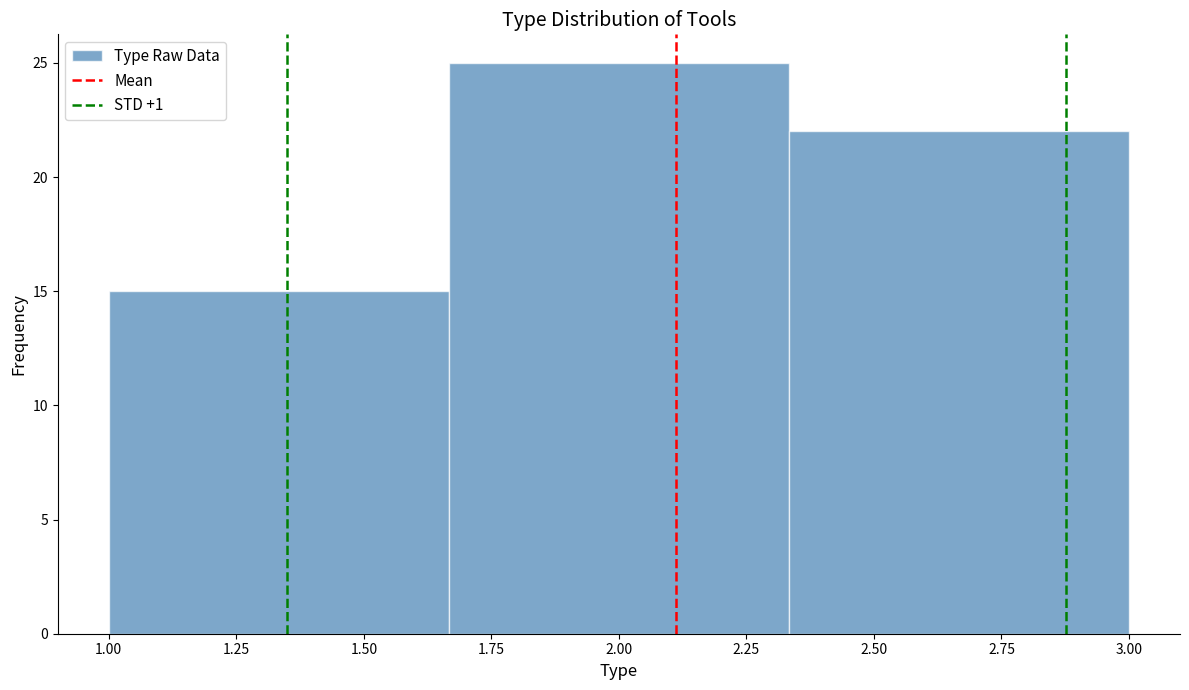

Which range on the x-axis has the tallest bar?

1.65 to 2.35